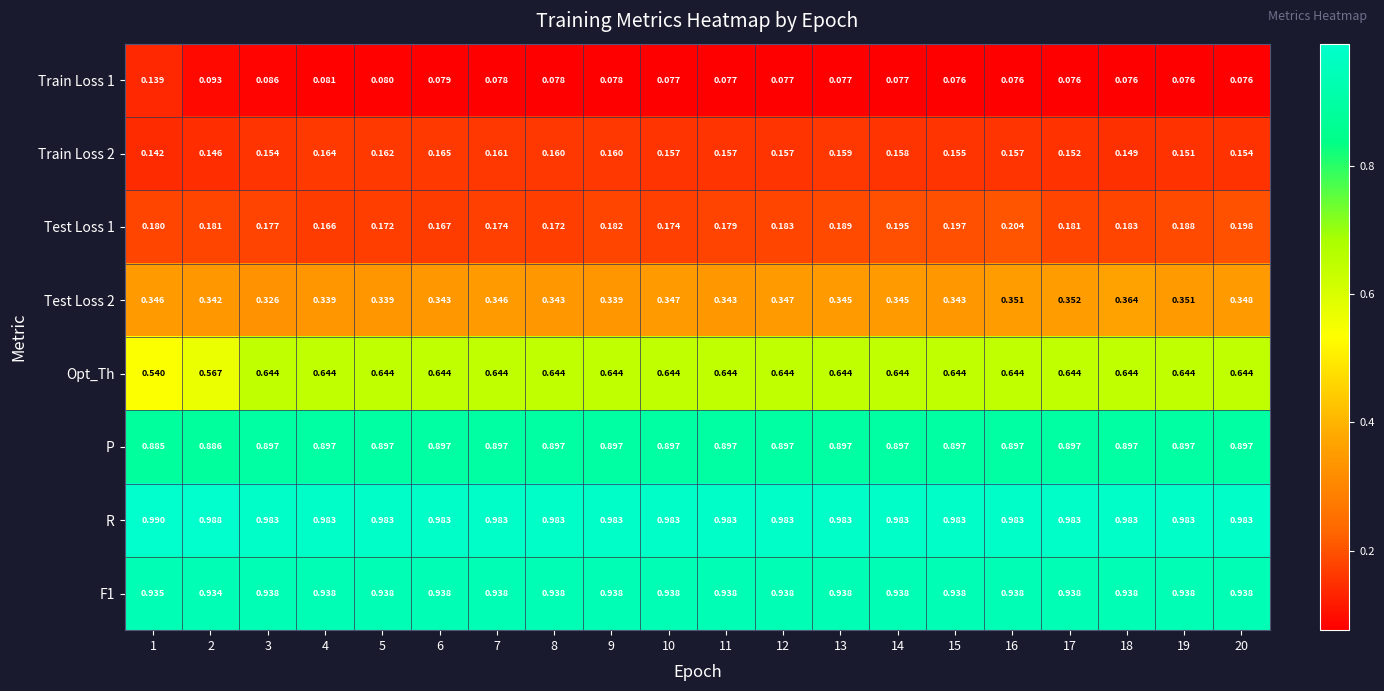

Between 2 and 17, which series saw the biggest shift?

Opt_Th